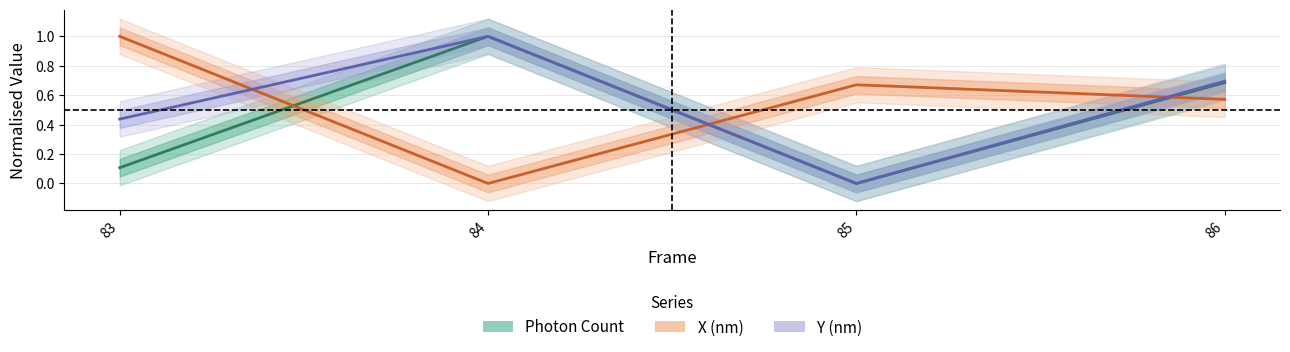

Which category has the lowest value in the Y (nm) series?

85